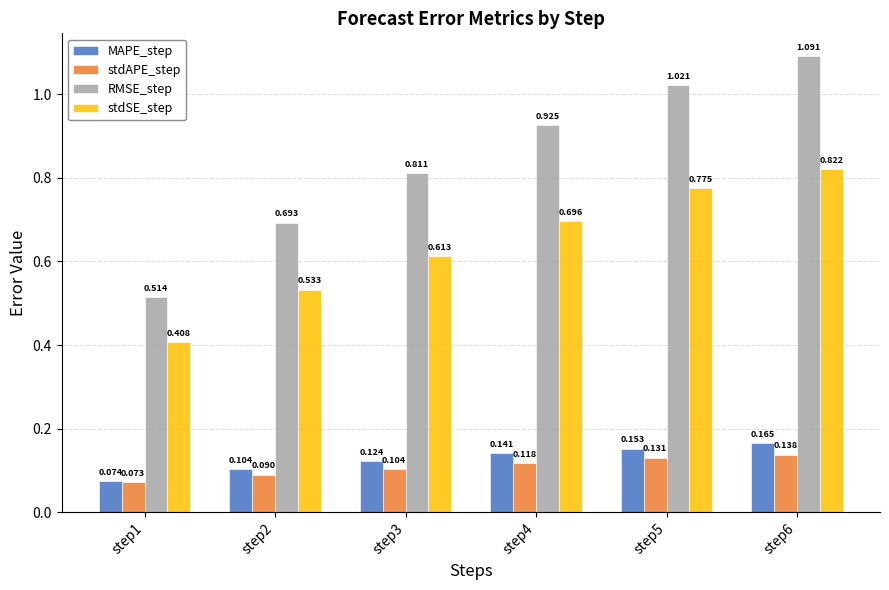

Which series has the largest total across all categories?

RMSE_step